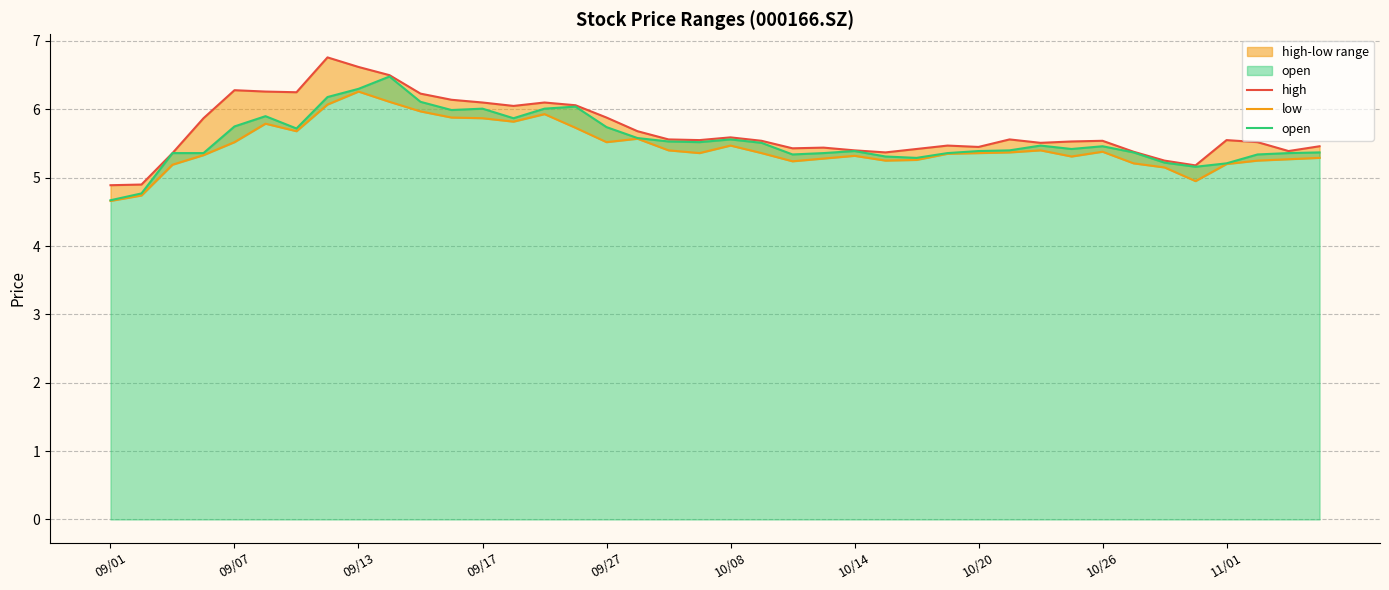

Between 10 and 34, which is larger?

10